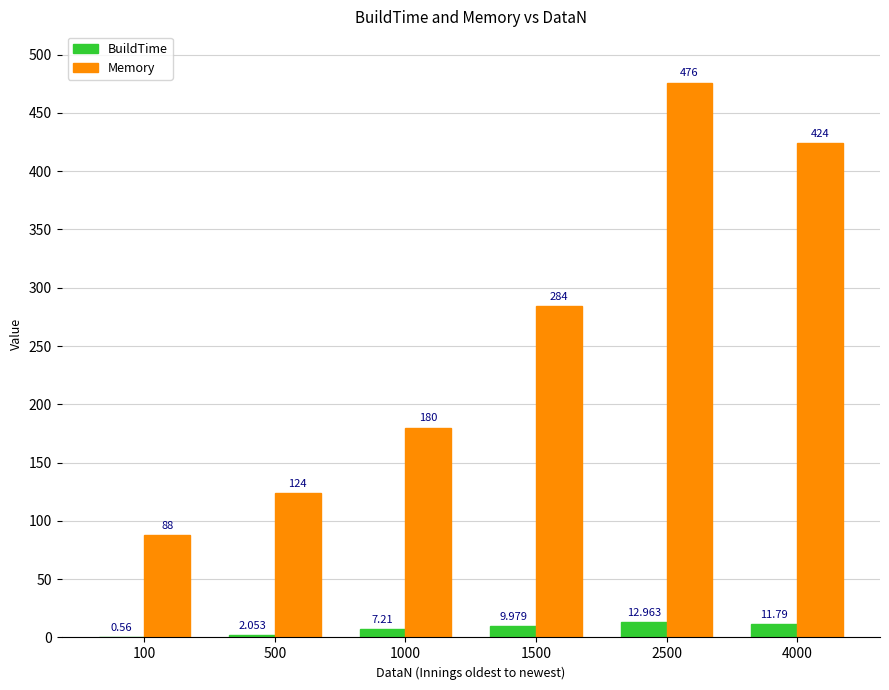

Is the value of Memory at 1000 greater than the value of BuildTime at 4000?

Yes